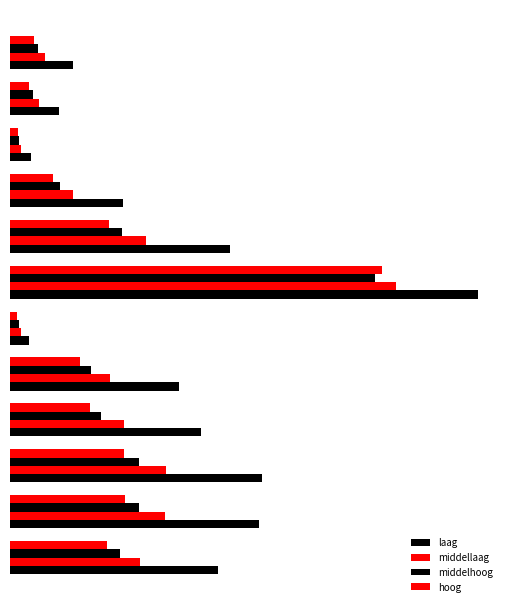

How many data points in hoog are above 228?

6